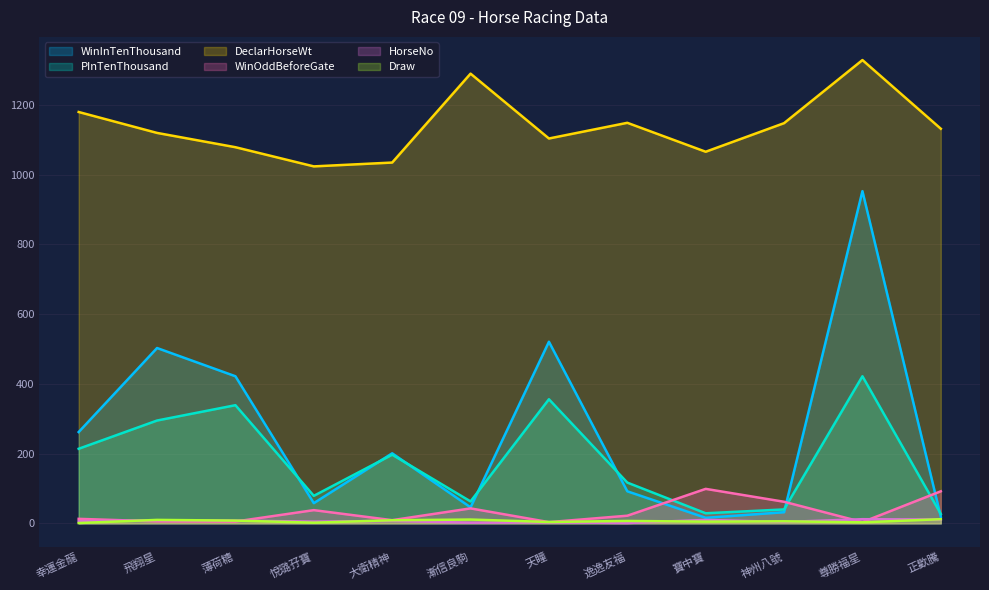

What is the label of the 9th point from the left?

寶中寶